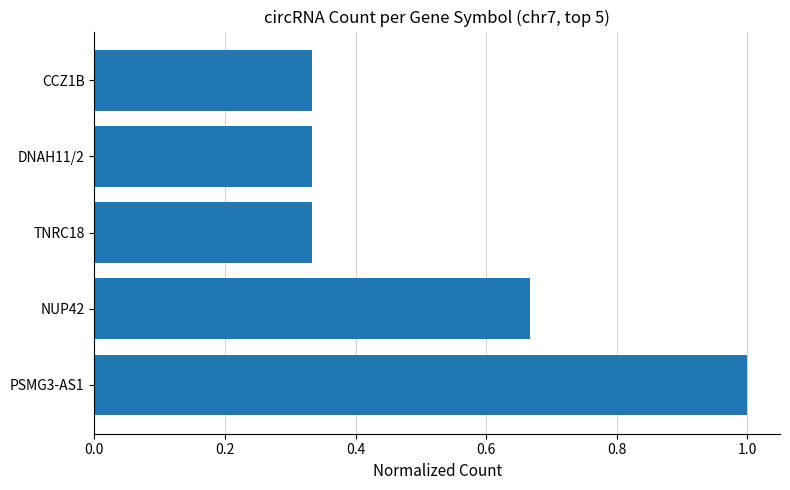

How many values are between 0 and 1?

5